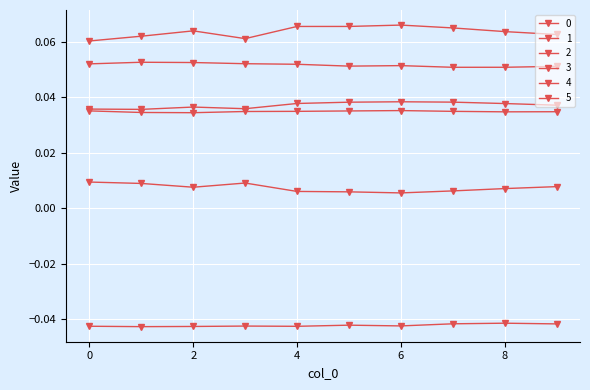

Is this an area chart (filled region under the line)?

No